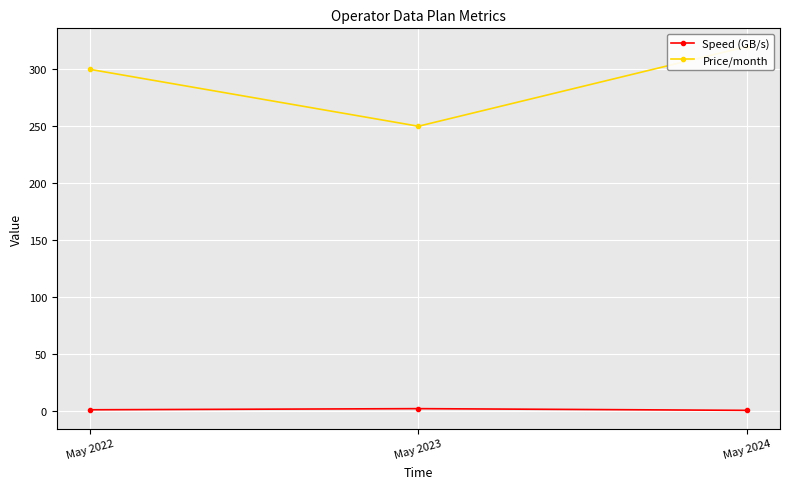

Rank the categories by Speed (GB/s) value from lowest to highest.

May 2024, May 2022, May 2023